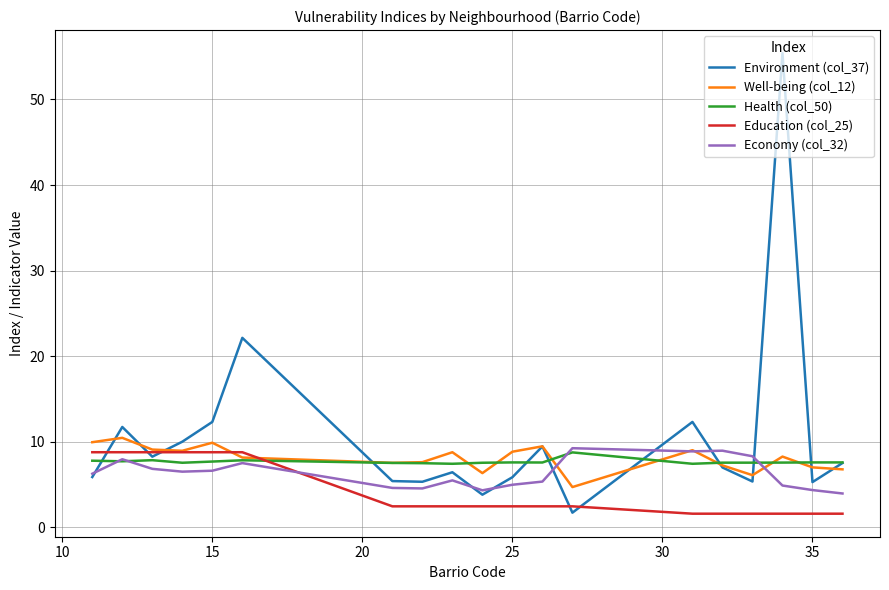

What is the greatest value displayed?

55.4